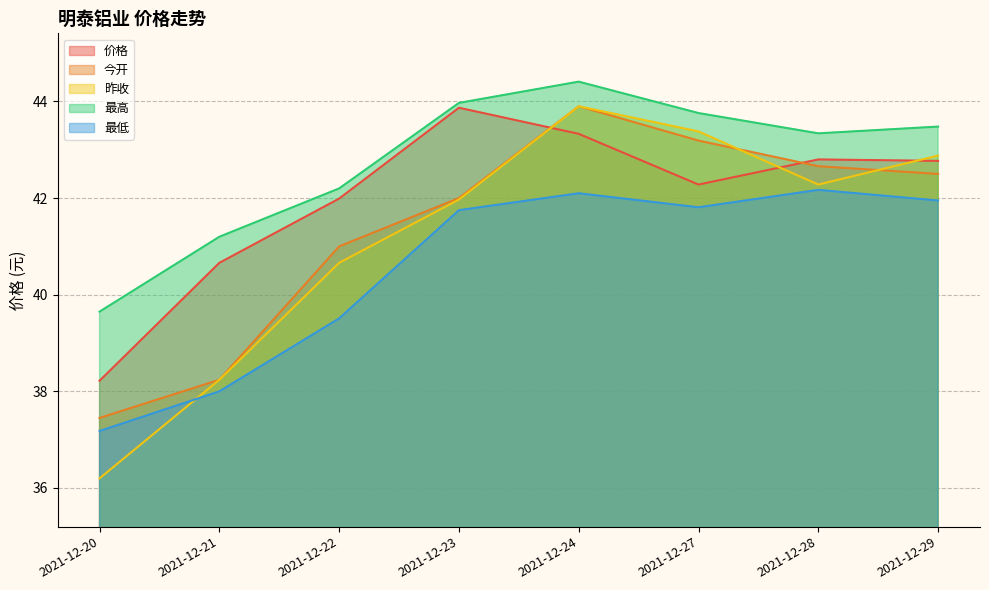

What is the smallest value displayed?

36.2